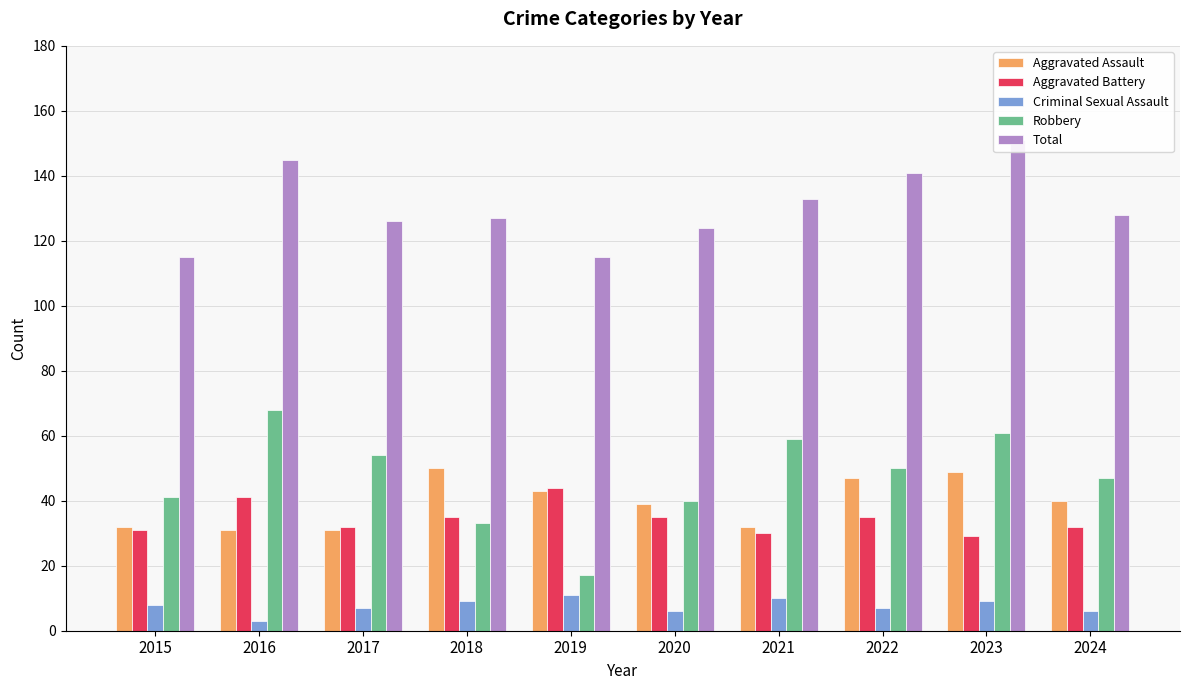

At which label is Criminal Sexual Assault closest to 7?

2017